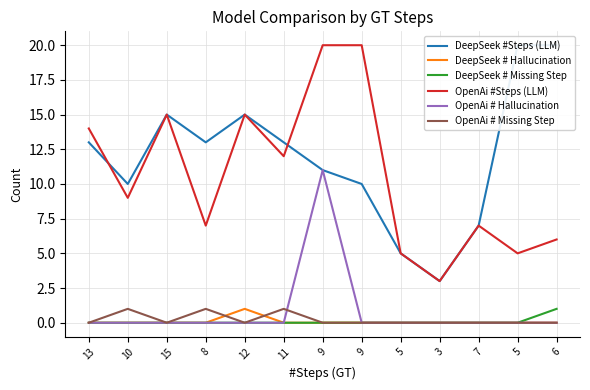

Rank the categories by OpenAi # Hallucination value from highest to lowest.

9, 13, 10, 15, 8, 12, 11, 9, 5, 3, 7, 5, 6